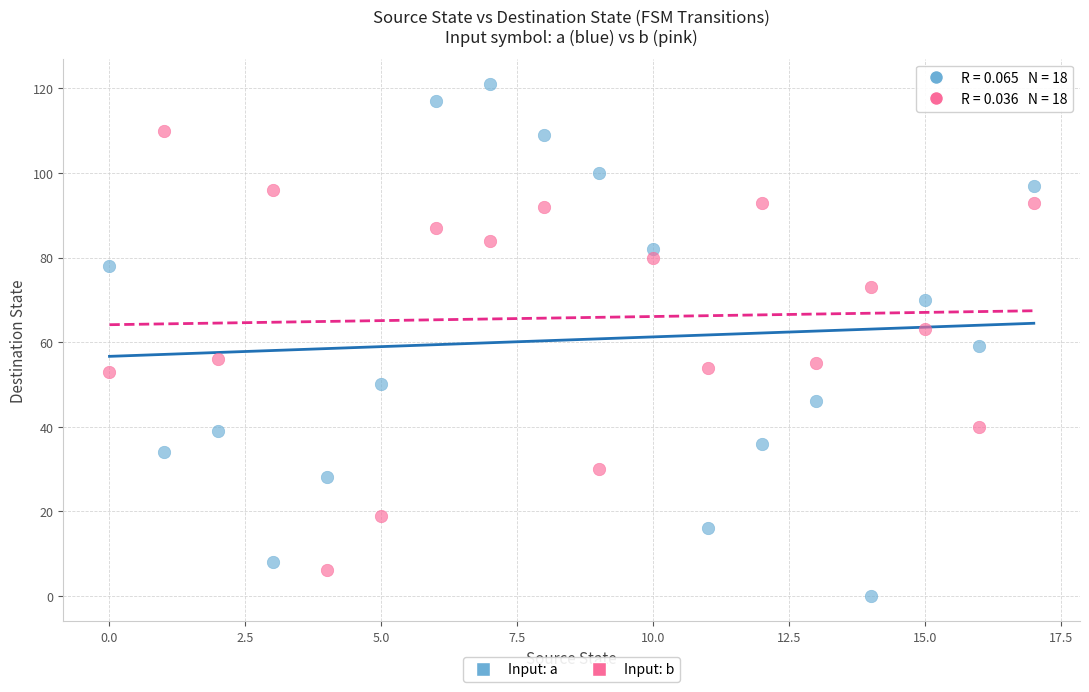

Across all data points, what is the range of Y values (max minus min)?

121